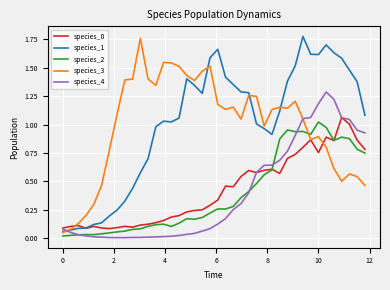

Is this an area chart (filled region under the line)?

No